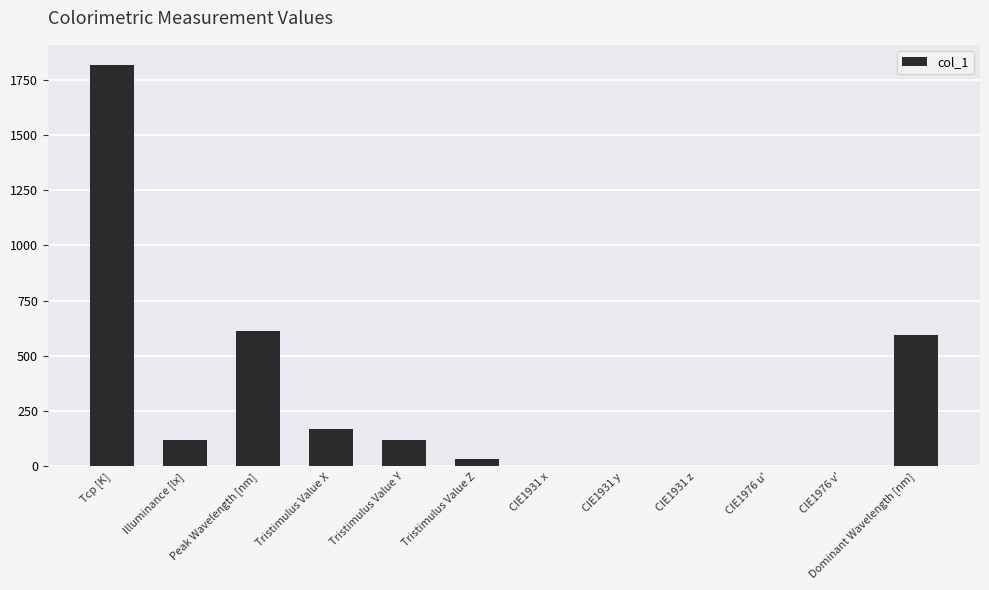

What is the maximum value shown in the chart?

1817.0